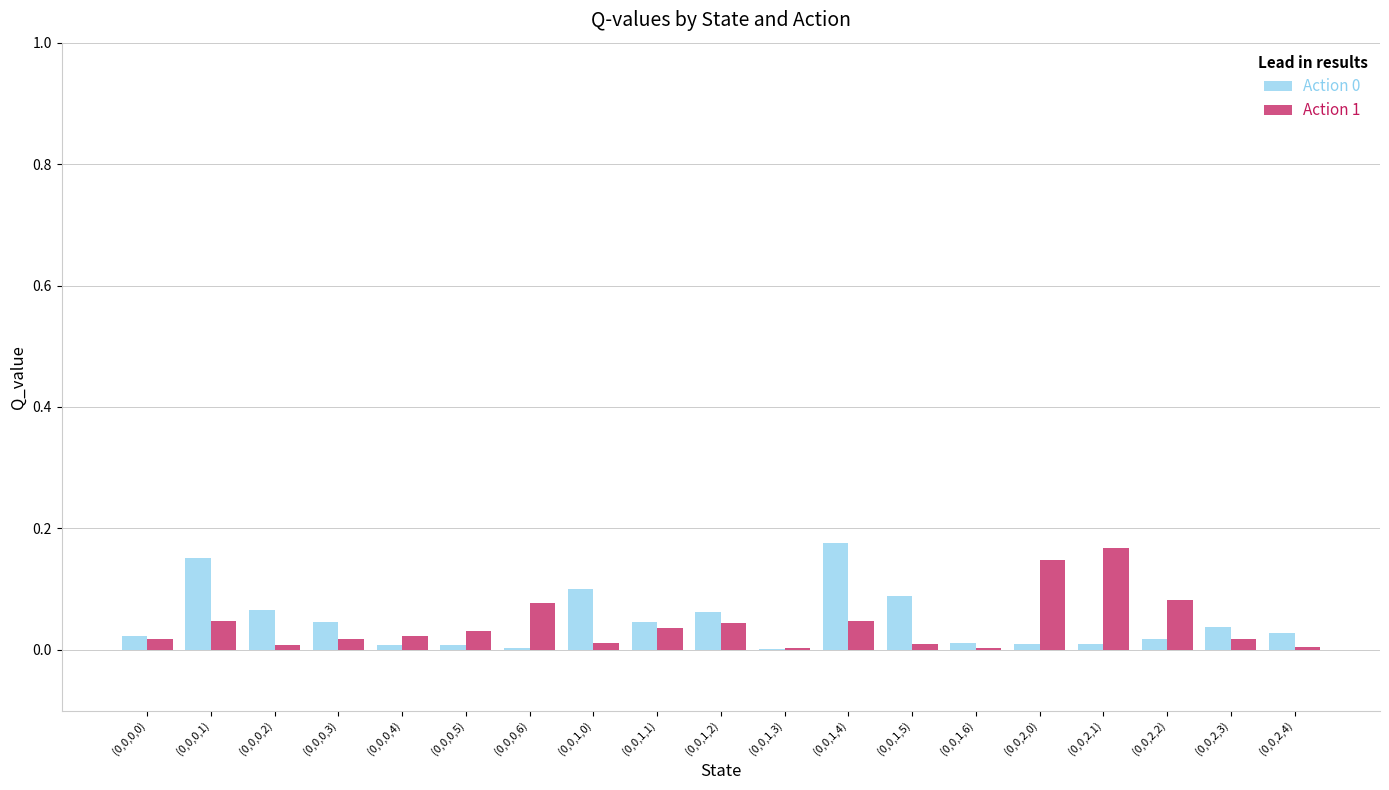

What is the sum of all Action 1 values?

0.8